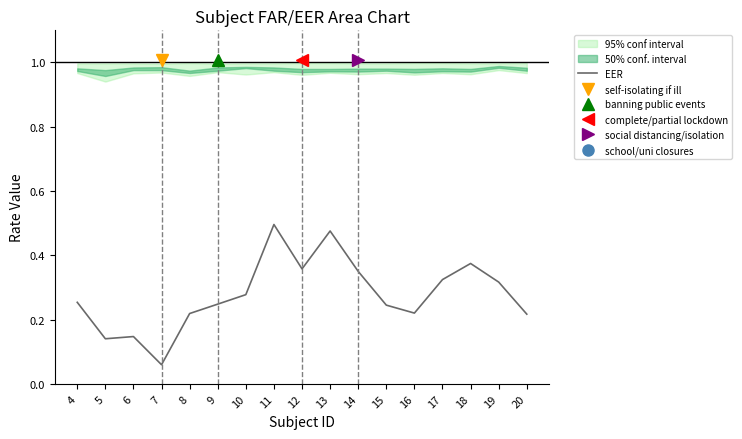

Rank the categories by value from highest to lowest.

11, 13, 18, 12, 14, 17, 19, 10, 4, 9, 15, 16, 8, 20, 6, 5, 7